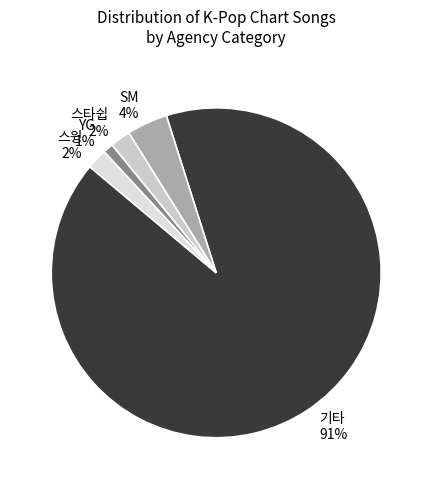

What is the largest slice in the pie chart?

기타